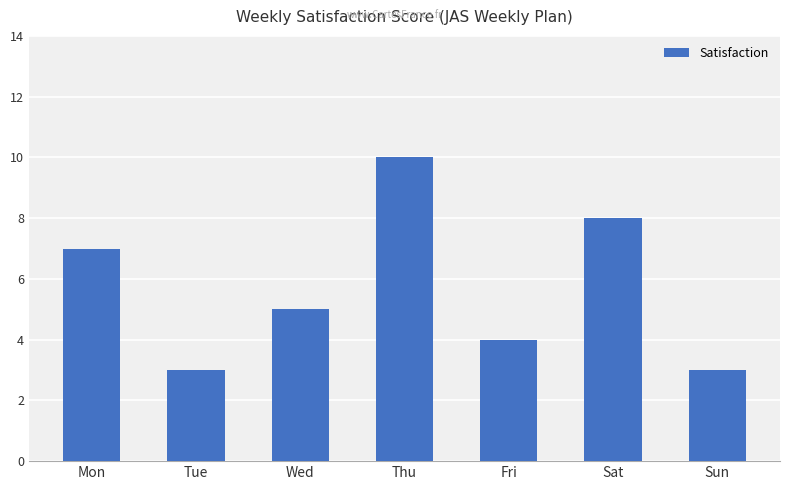

What is the value of the 6th bar from the left?

8